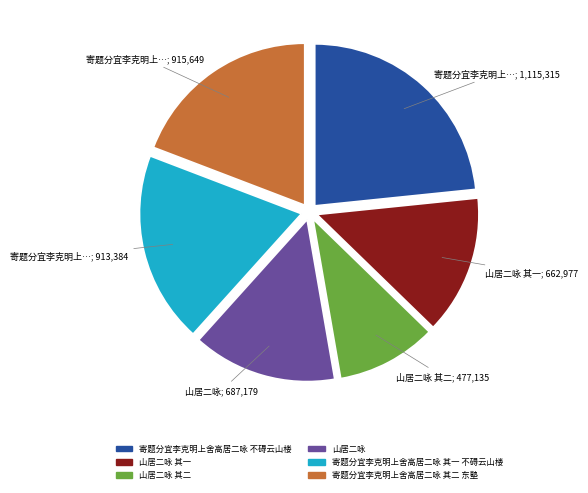

What is the smallest slice in the pie chart?

山居二咏 其二